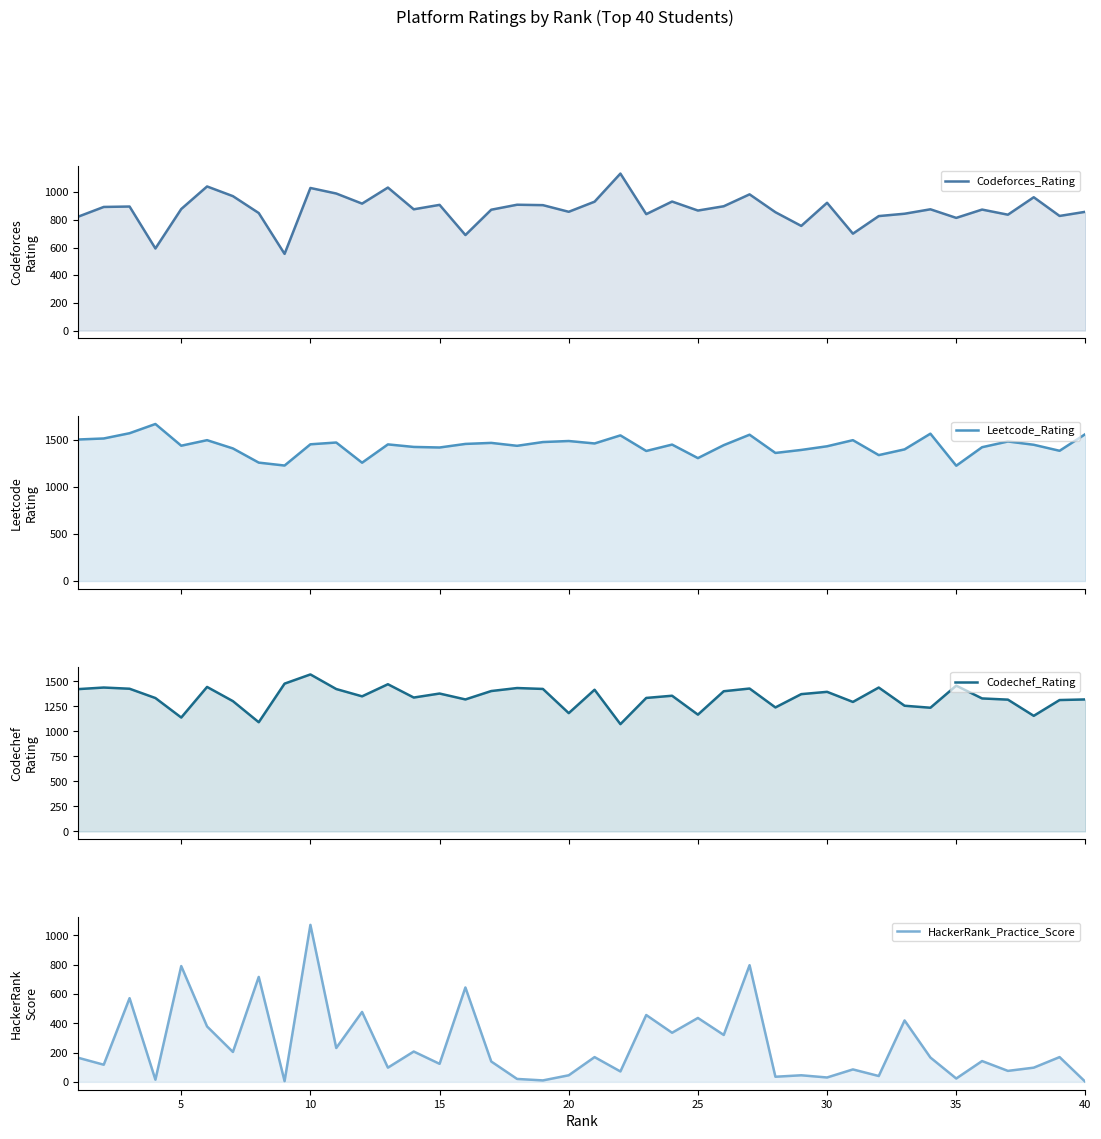

How many values in the HackerRank_Practice_Score series exceed 165?

19